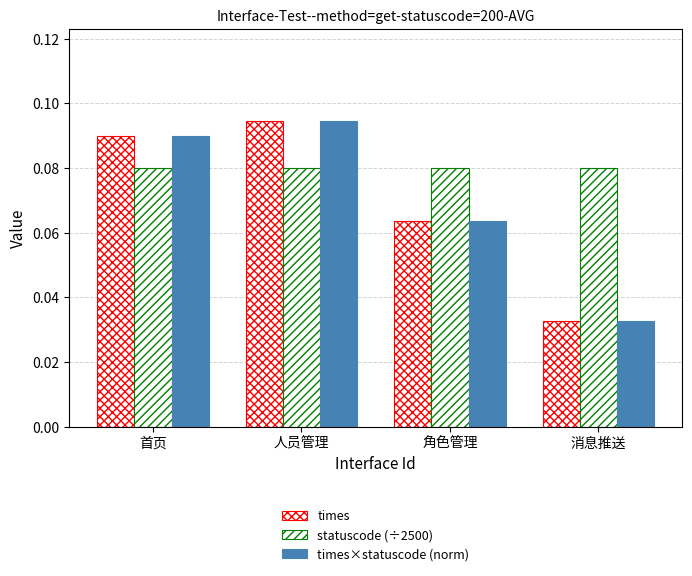

Which category has the lowest value in the times series?

消息推送